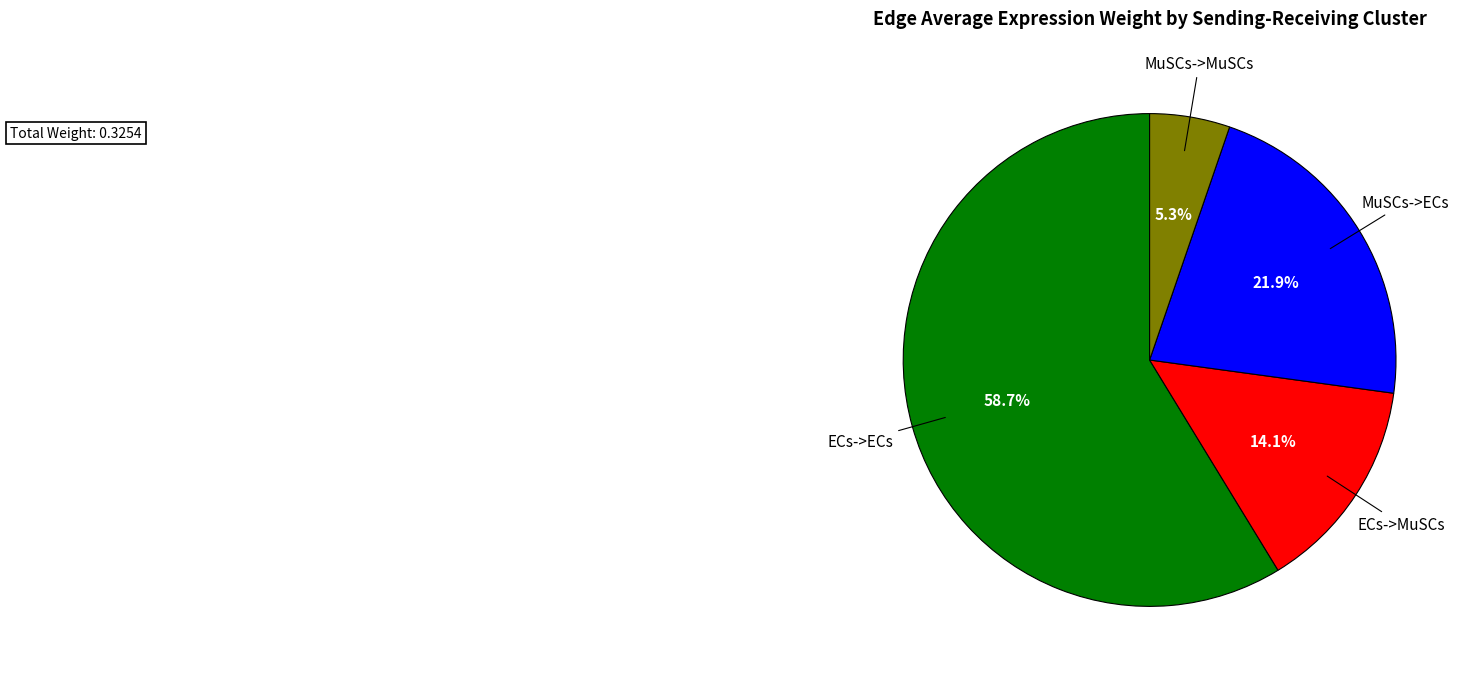

Rank the categories by value from lowest to highest.

MuSCs->MuSCs, ECs->MuSCs, MuSCs->ECs, ECs->ECs